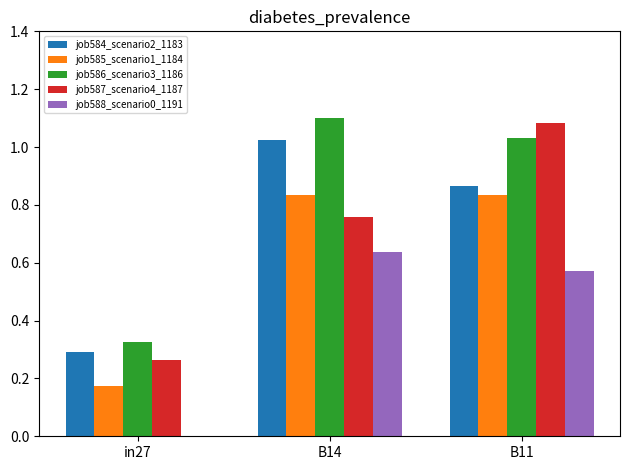

What is the spread (max minus min) of values at B11?

0.5